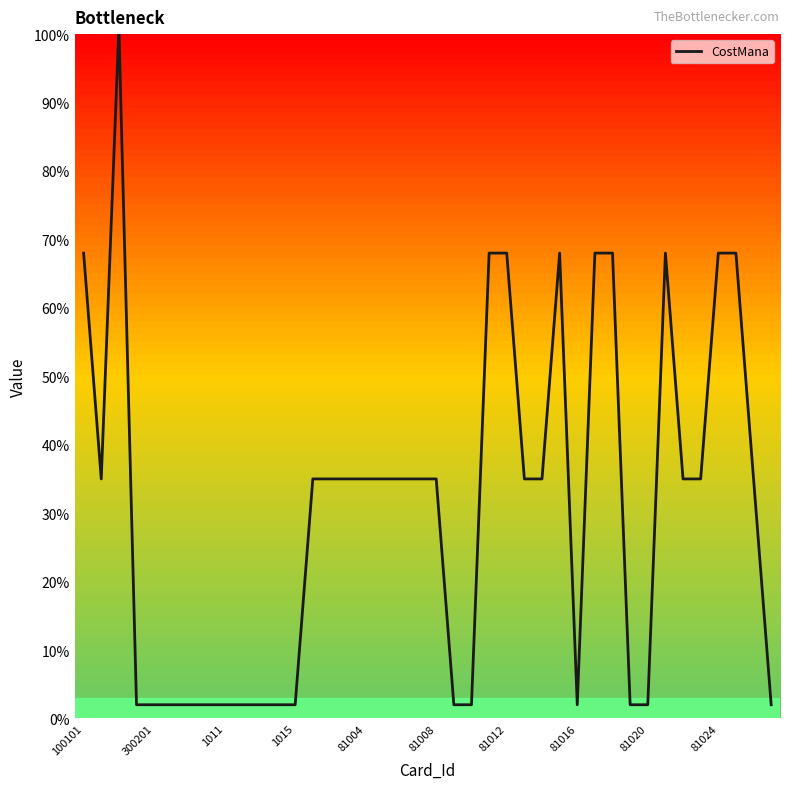

The value at 81024 is 46. True or false?

False